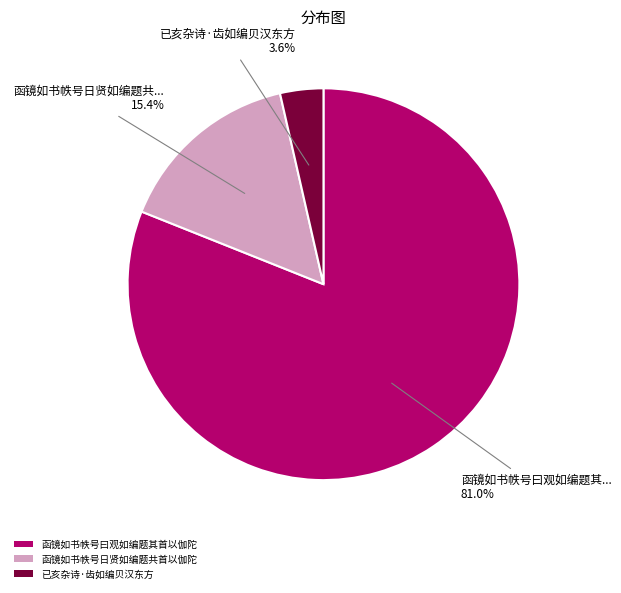

To the nearest percent, what is the average slice percentage?

33%